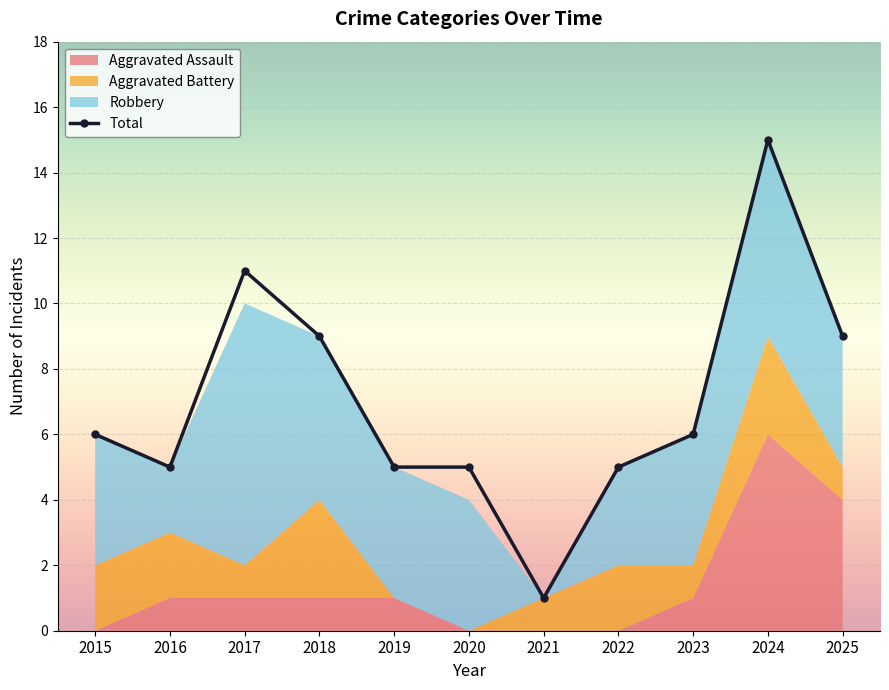

What is the value of the 5th point from the left?

5